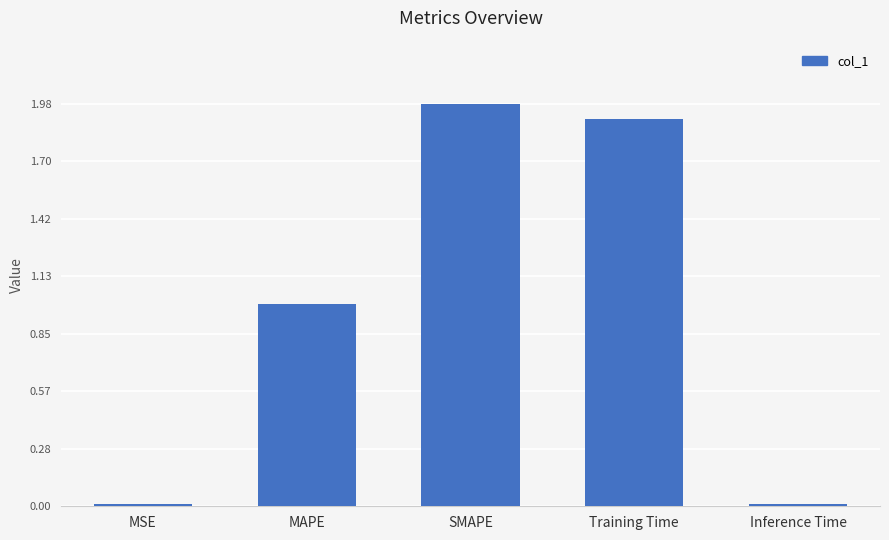

What is the sum of all values?

4.9